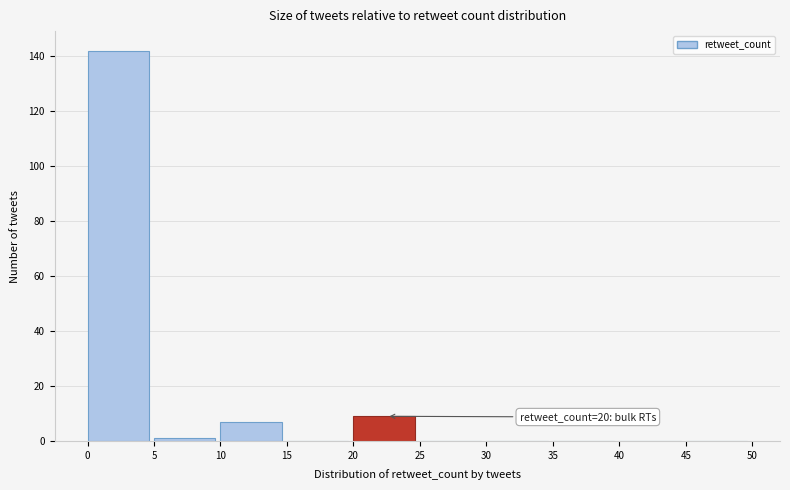

Which range on the x-axis has the tallest bar?

0 to 5